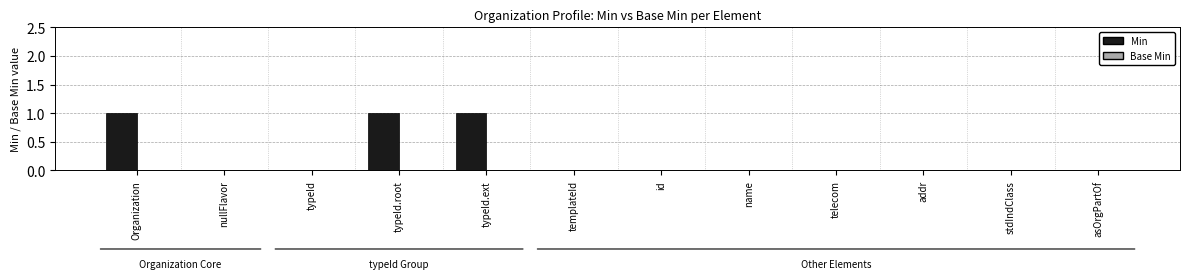

What is the sum of all values?

3